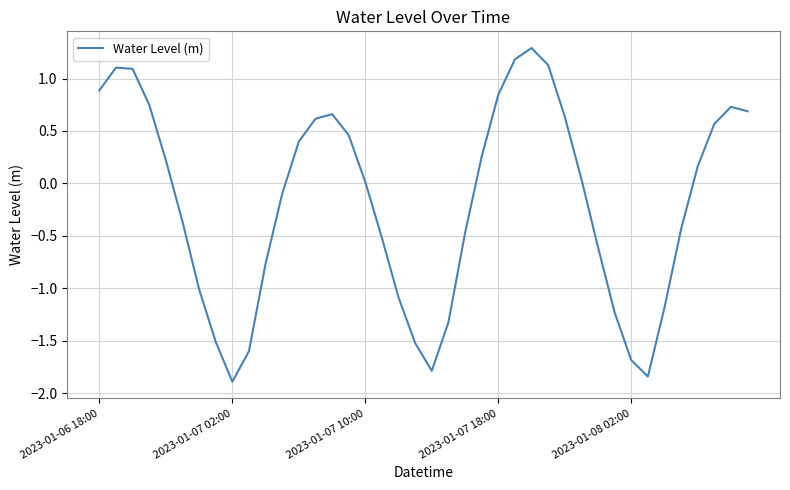

What is the smallest value displayed?

-1.9